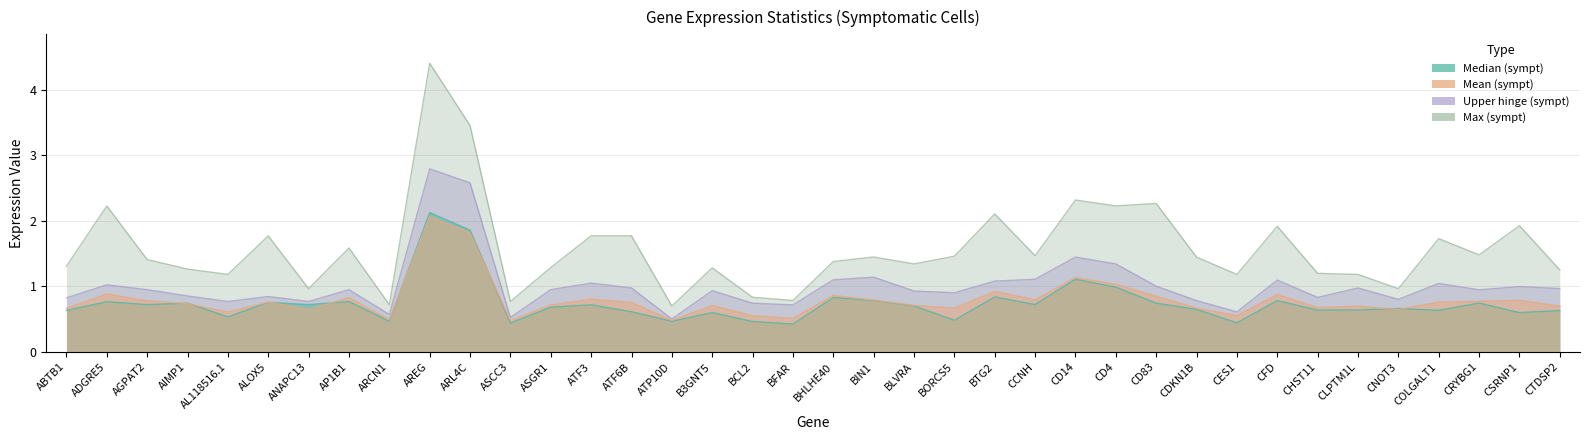

What is the average value of the mean (sympt) series?

0.8